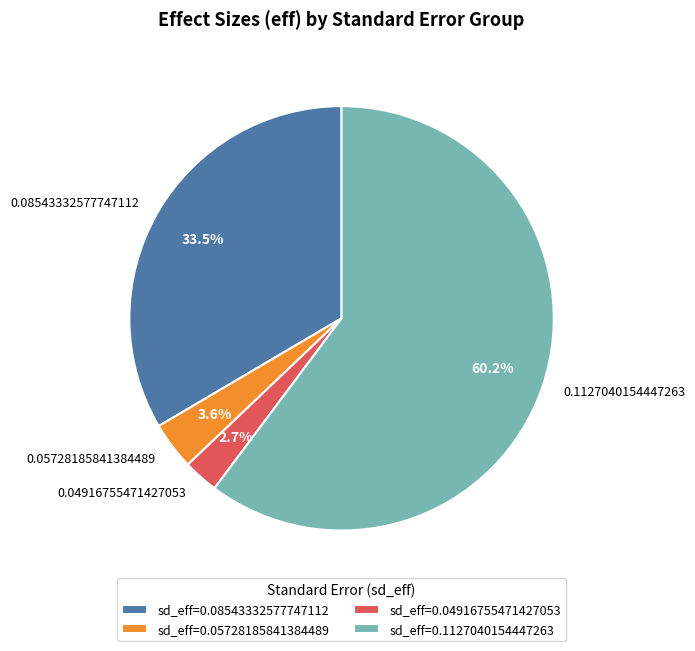

Between 0.05728185841384489 and 0.04916755471427053, which is larger?

0.05728185841384489